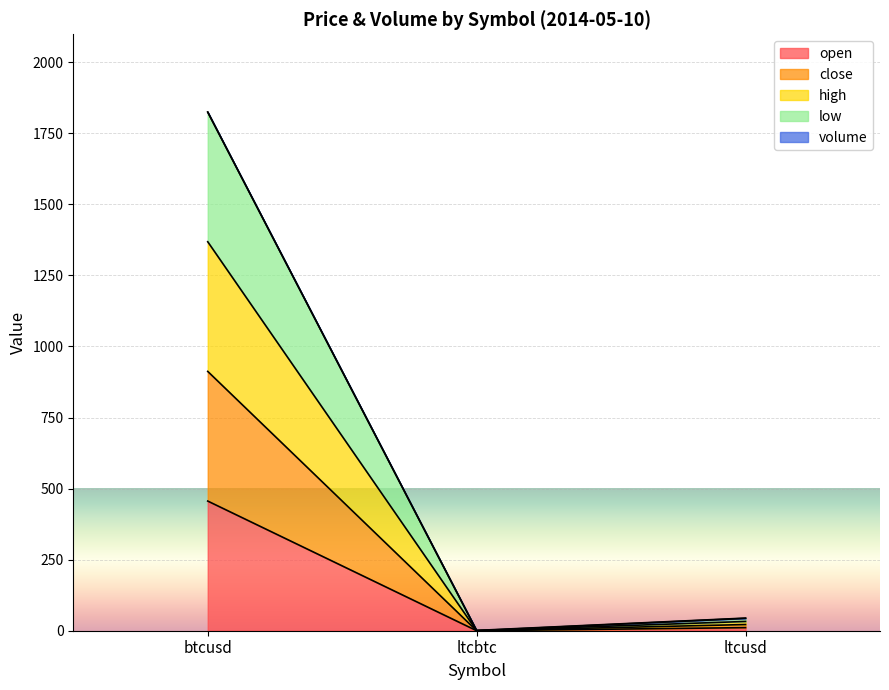

At which label does low first exceed 32?

btcusd